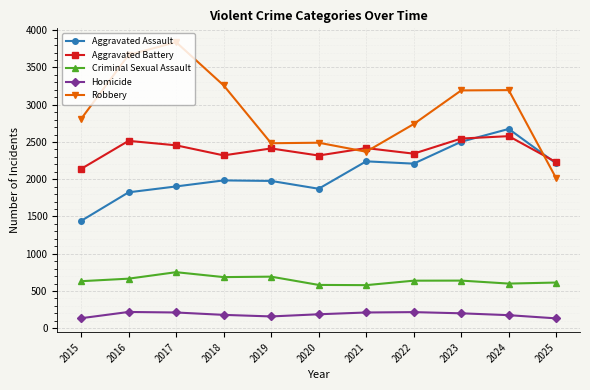

What is the total value across all series at 2020?

7448